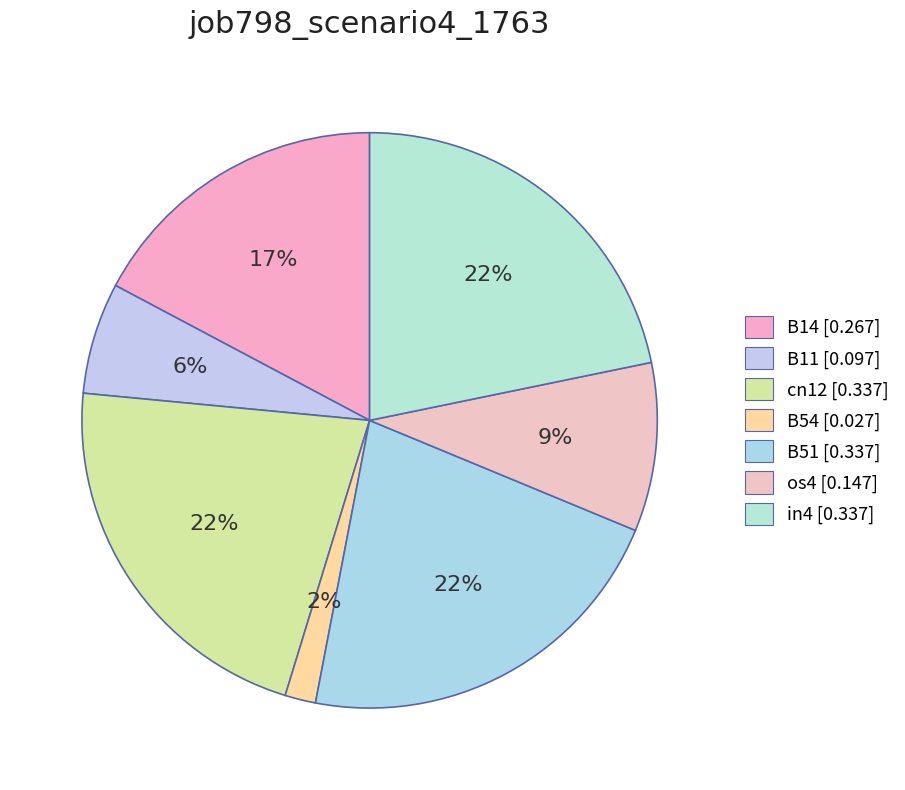

Is there any slice that represents more than half of the pie?

No